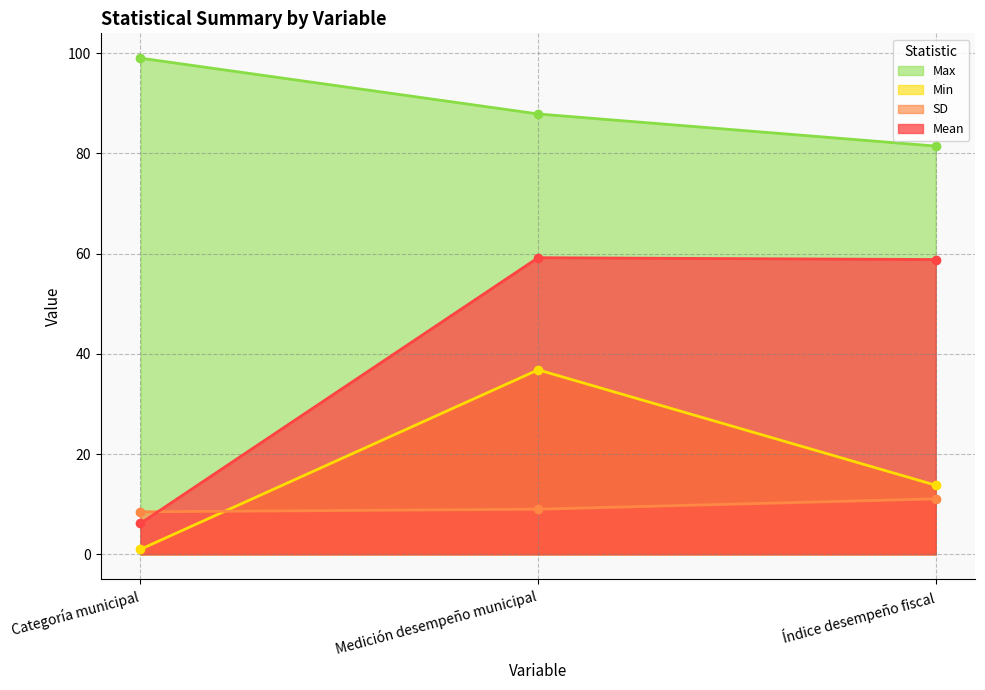

Count the number of categories in the chart.

3